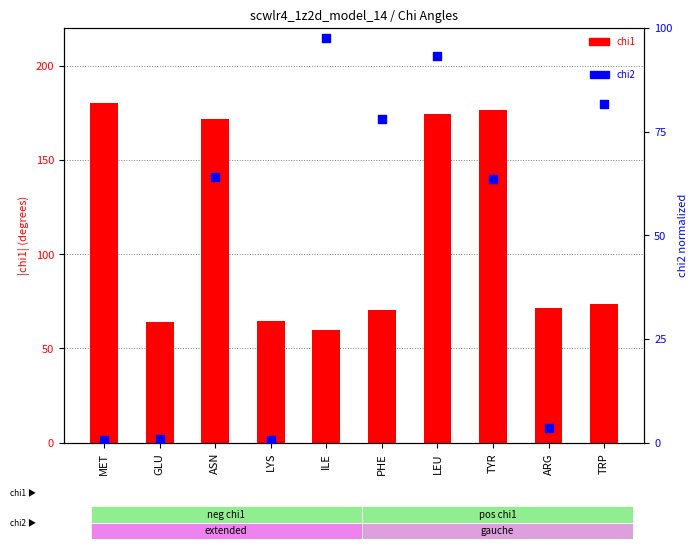

At which category is the sum across all series the highest?

LEU